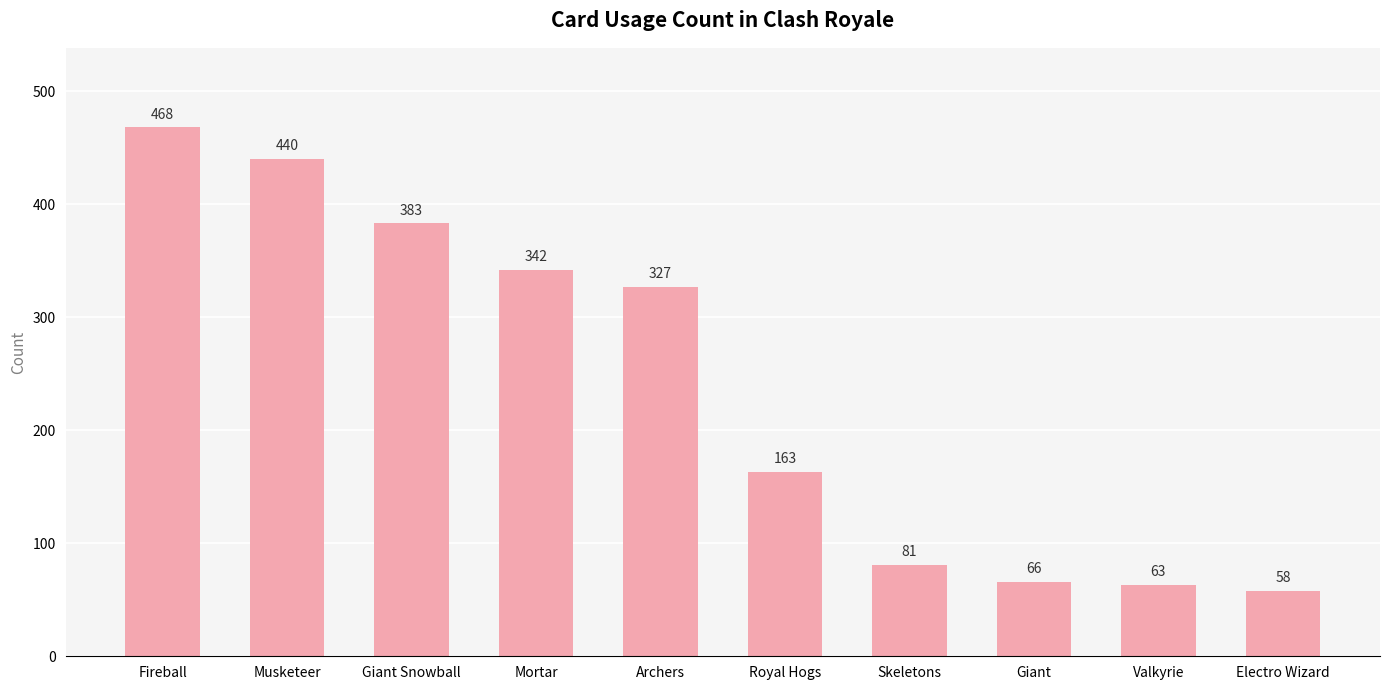

How many data points are less than 327?

5